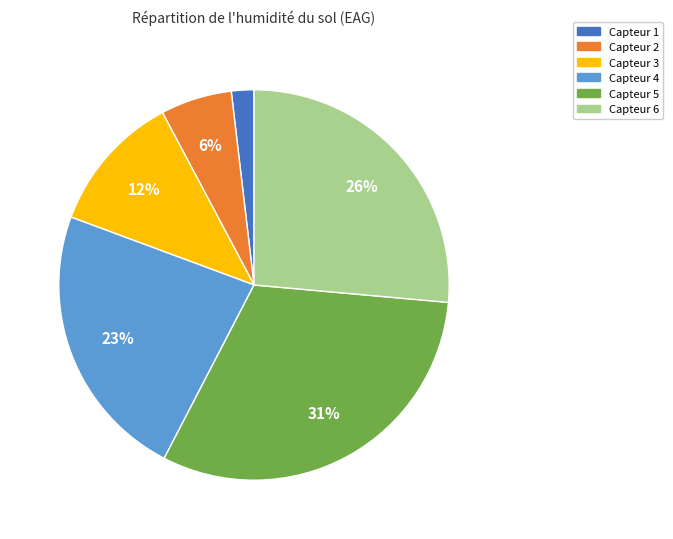

Does any single category account for the majority?

No